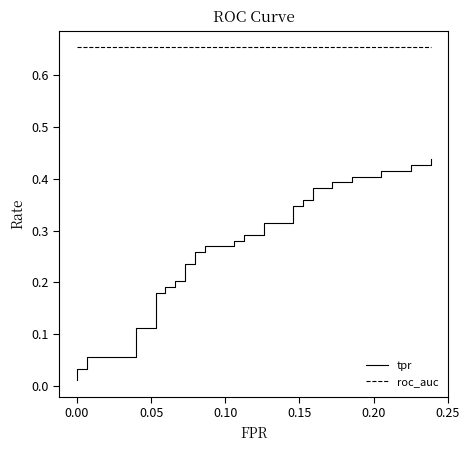

Reading left to right, extract all data points from this chart.

tpr: 0.0	0.0	0.0	0.1	0.1	0.1	0.1	0.2	0.2	0.2	0.2	0.2	0.2	0.2	0.2	0.3	0.3	0.3	0.3	0.3	0.3	0.3	0.3	0.3	0.3	0.3	0.3	0.4	0.4	0.4	0.4	0.4	0.4	0.4	0.4	0.4	0.4	0.4	0.4	0.4
roc_auc: 0.7	0.7	0.7	0.7	0.7	0.7	0.7	0.7	0.7	0.7	0.7	0.7	0.7	0.7	0.7	0.7	0.7	0.7	0.7	0.7	0.7	0.7	0.7	0.7	0.7	0.7	0.7	0.7	0.7	0.7	0.7	0.7	0.7	0.7	0.7	0.7	0.7	0.7	0.7	0.7